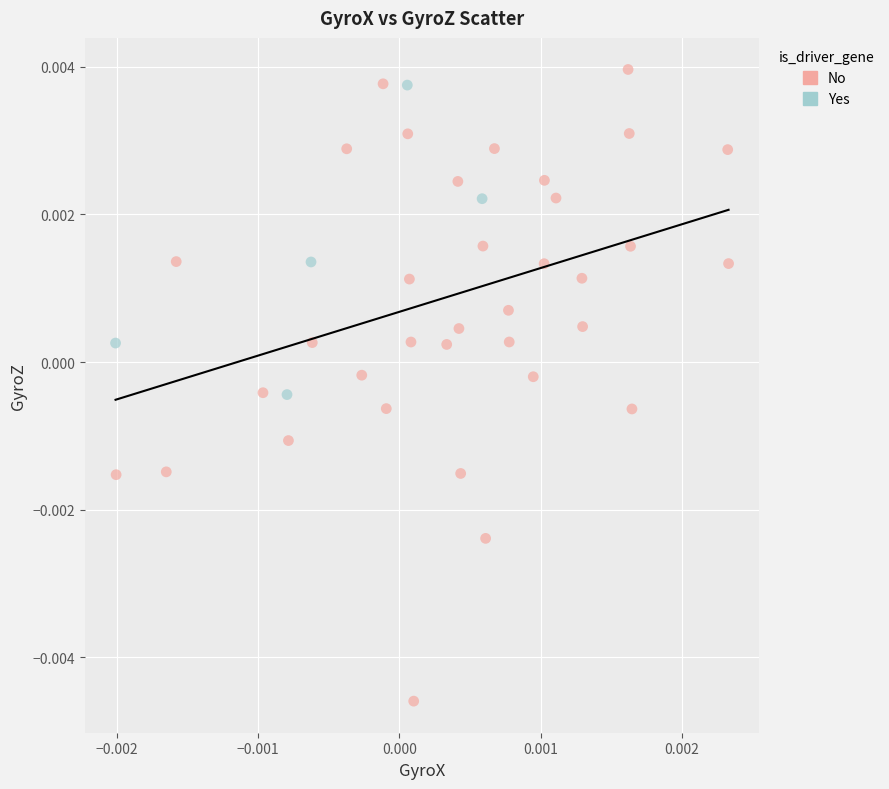

Which series contains the highest Y value?

No